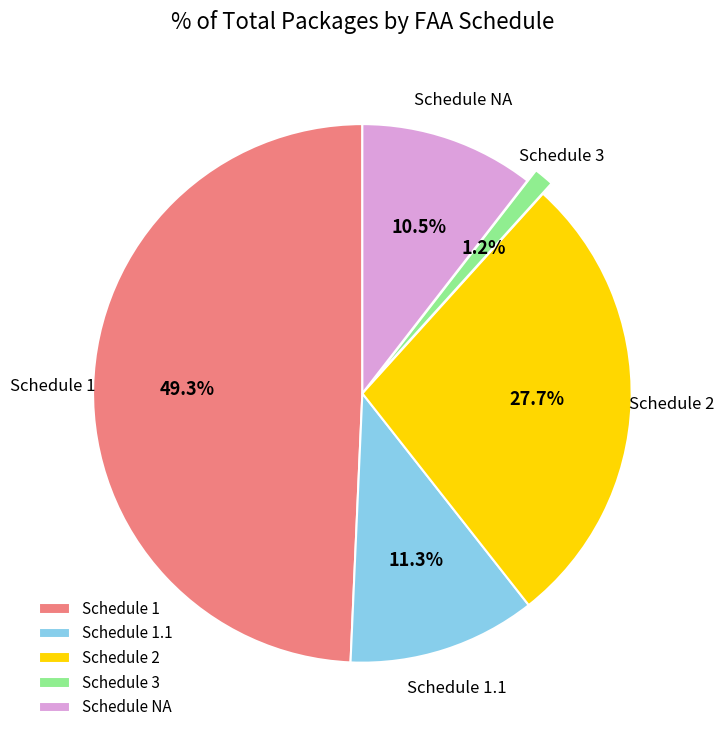

Does Schedule 1.1 represent more than half of the total?

No